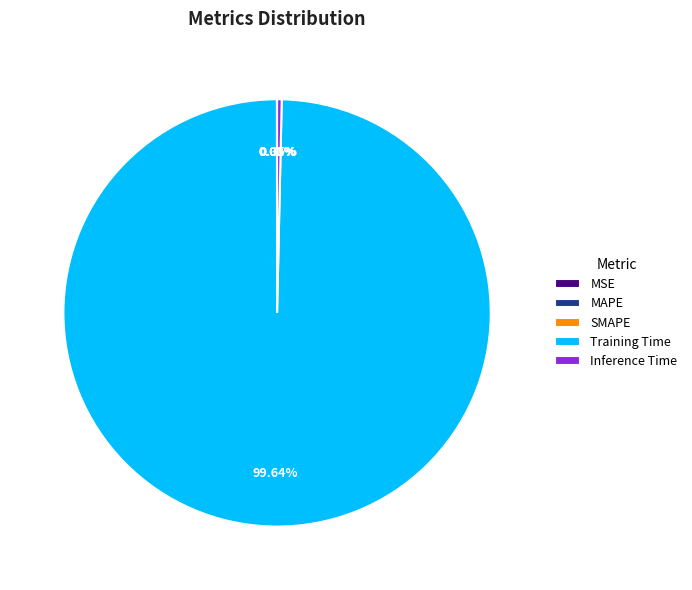

The Training Time slice represents 88% of the pie. True or false?

False